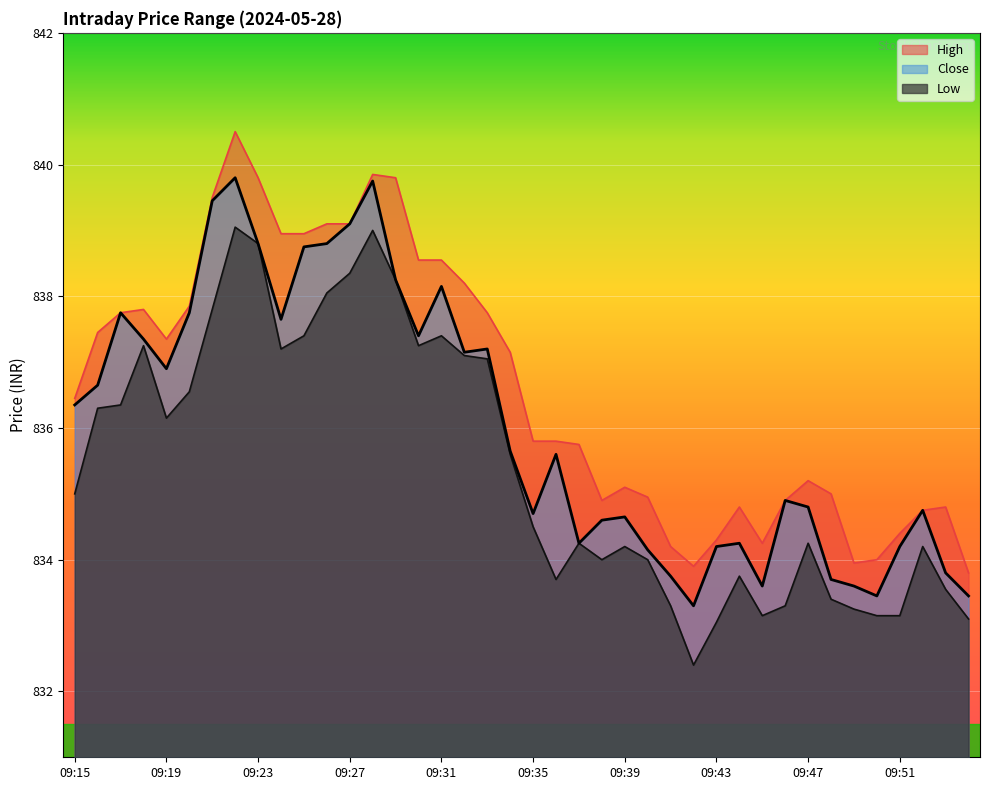

In High, how many points are lower than both neighbors (excluding endpoints)?

5